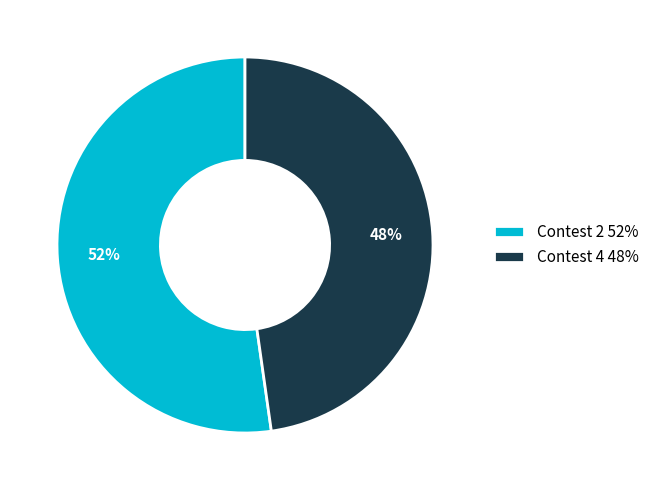

Which category accounts for the majority?

Contest 2